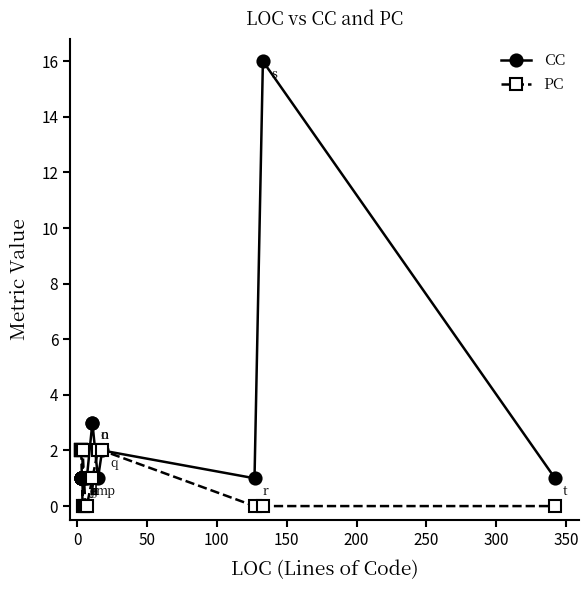

The CC series shows 1 at 150. True or false?

False